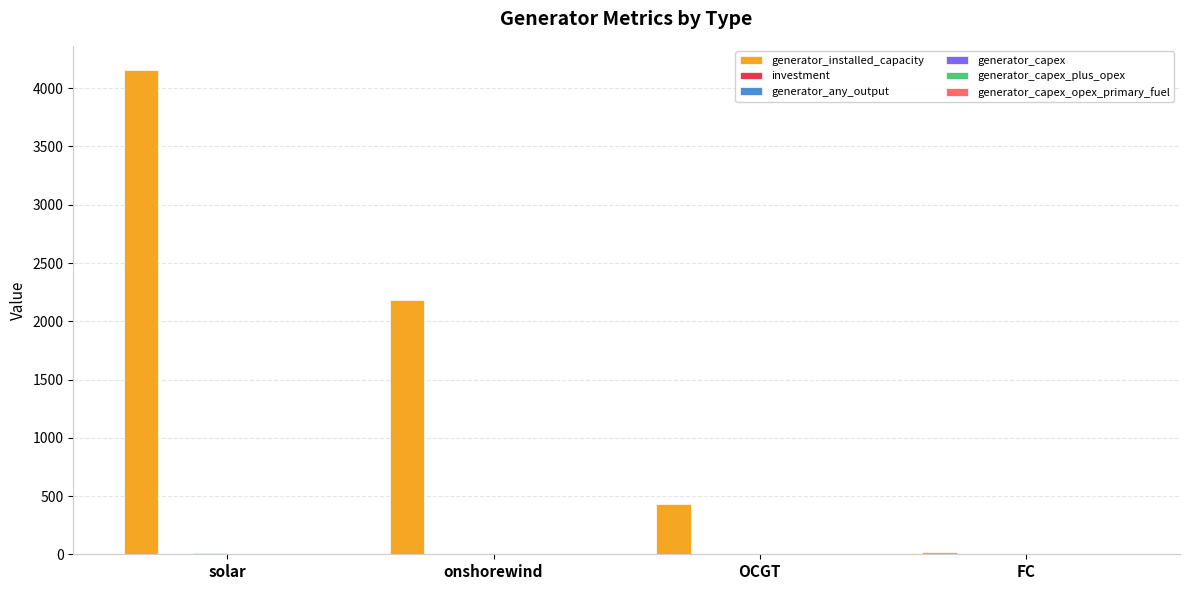

What is the highest value of the generator_installed_capacity series?

4156.1